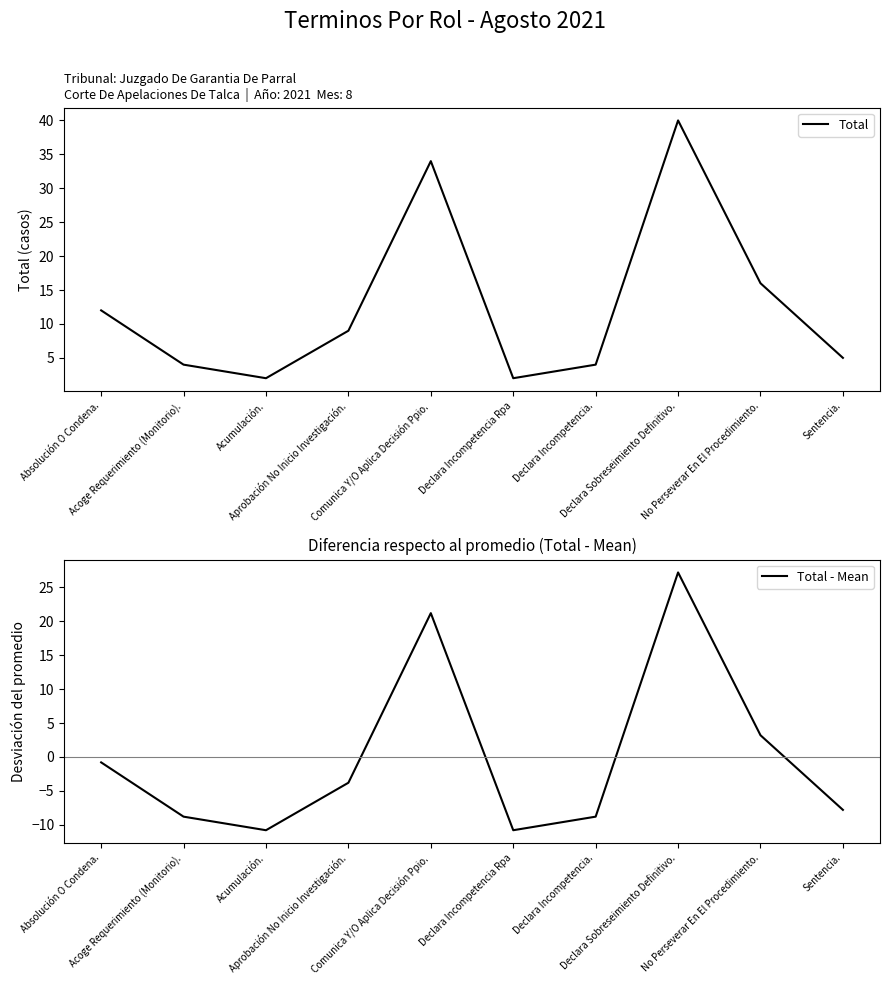

What is the lowest value of the Total - Mean series?

-10.8